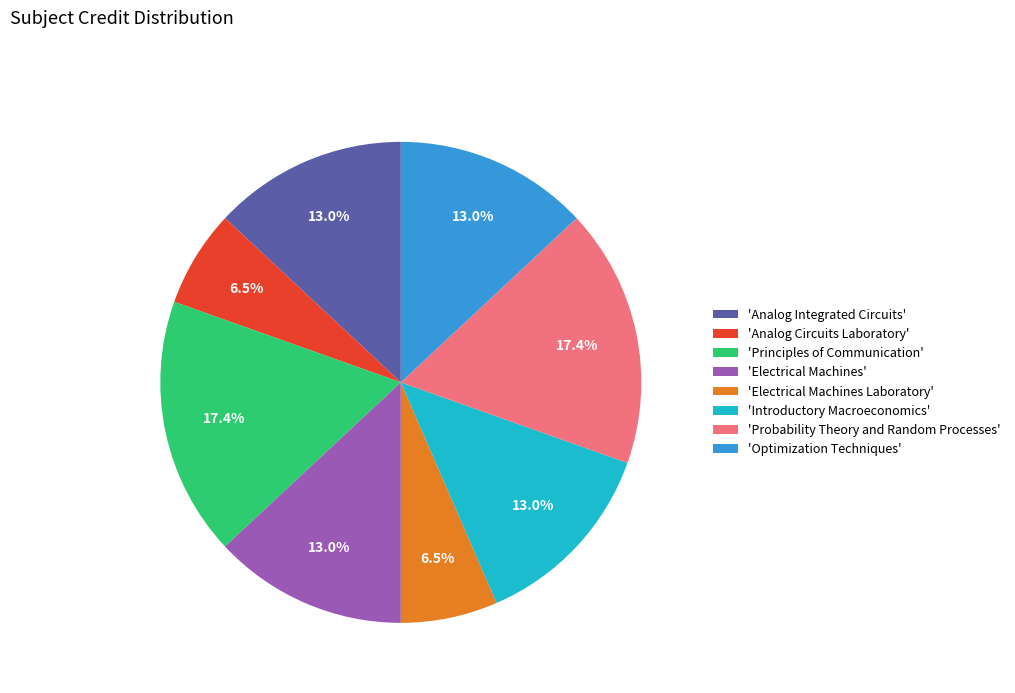

Approximately how many times larger is the value at 'Electrical Machines Laboratory' compared to 'Principles of Communication'?

0.4